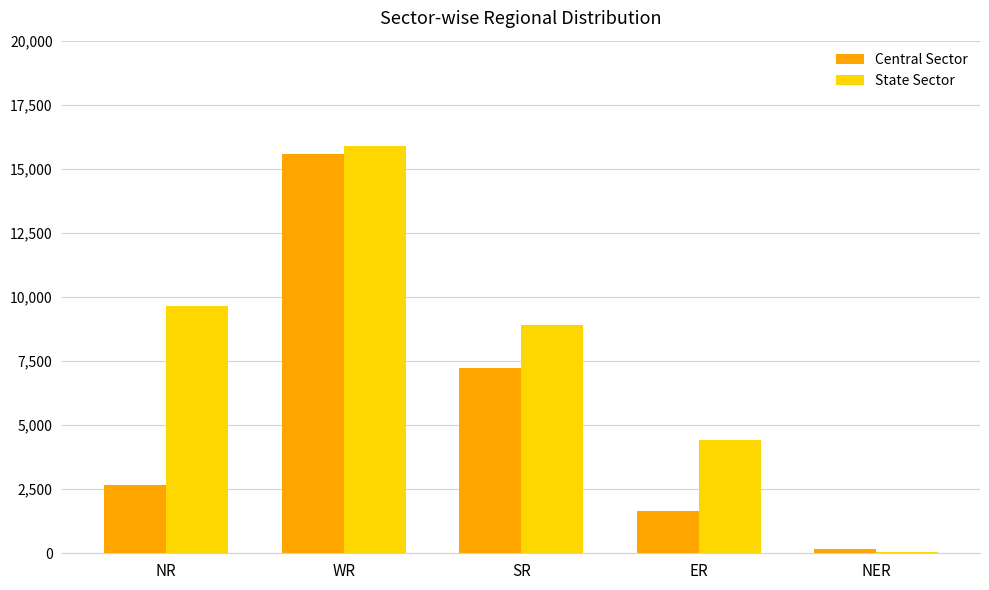

What is the sum of all State Sector values?

38920